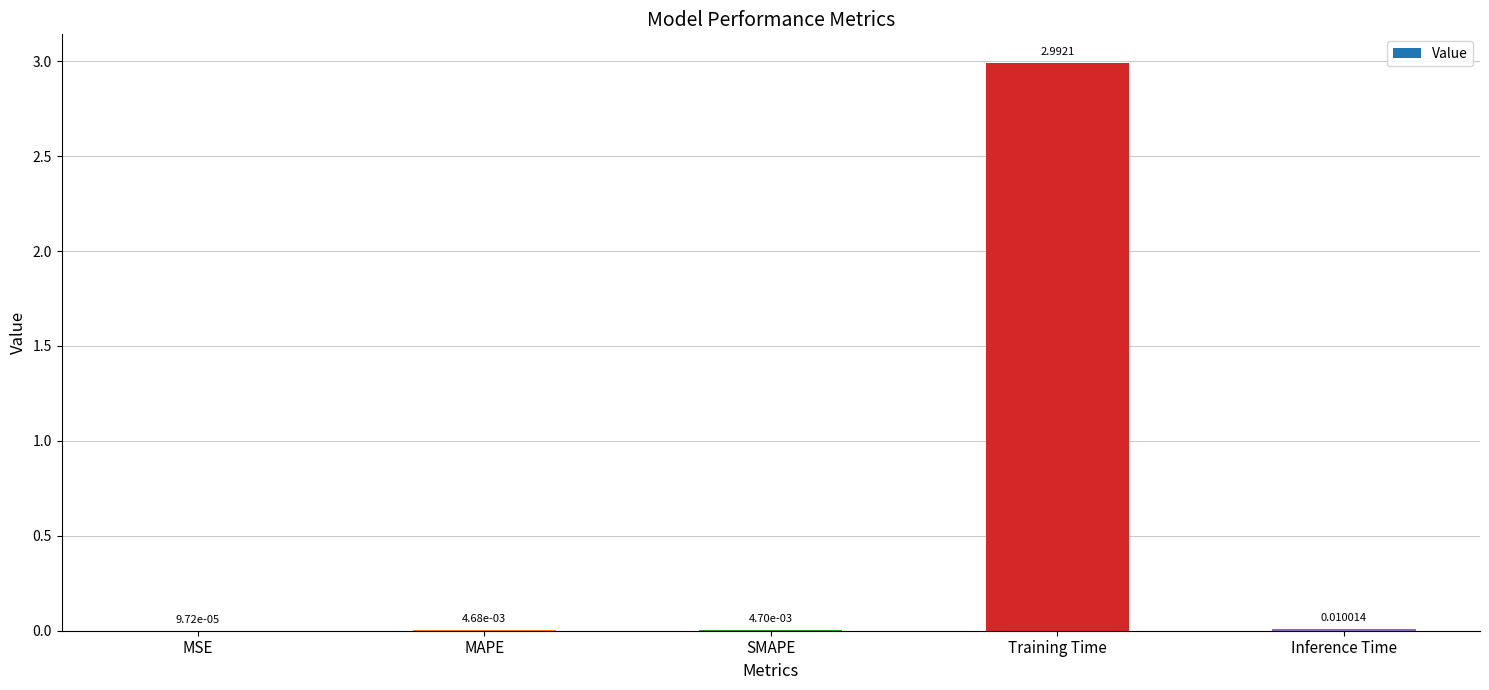

What is the sum of all values?

3.0